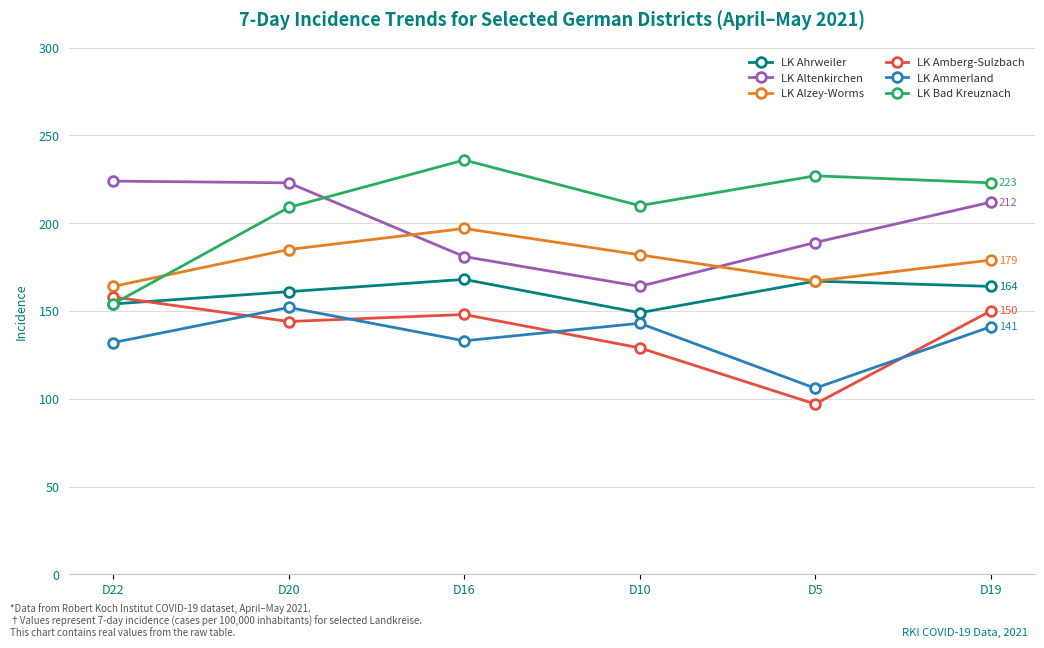

Read the LK Ammerland value at D20, to the nearest 10.

150